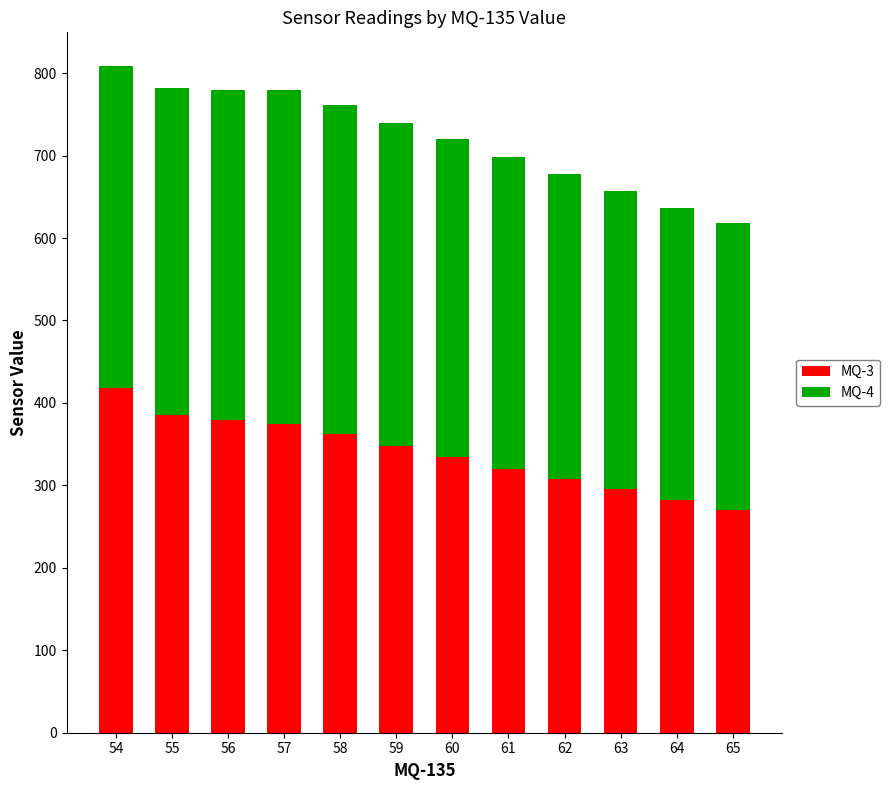

How many distinct data groups are displayed?

2